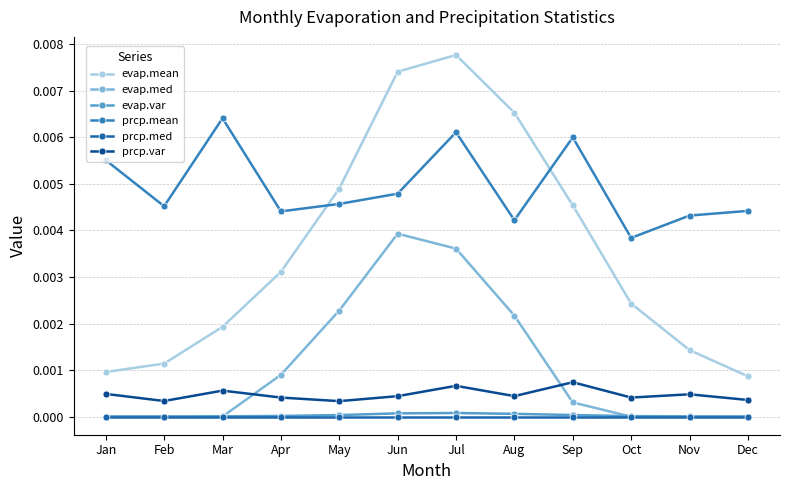

True or false: evap.med has a value of 0.0 at Mar.

True